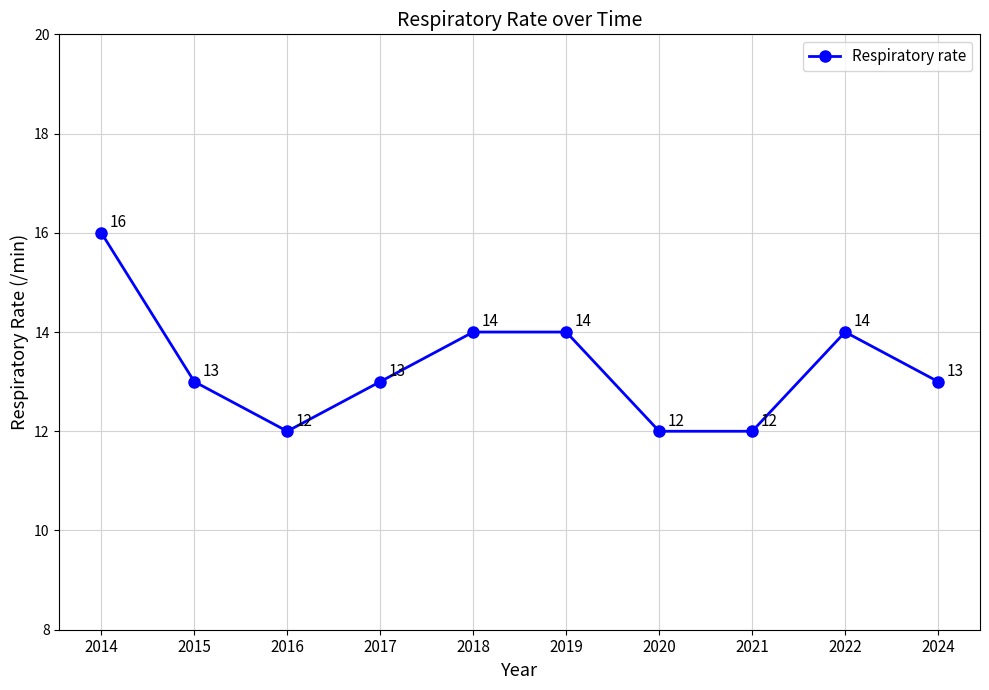

Reading left to right, transcribe all the data shown in this chart.

2014=16	2015=13	2016=12	2017=13	2018=14	2019=14	2020=12	2021=12	2022=14	2024=13